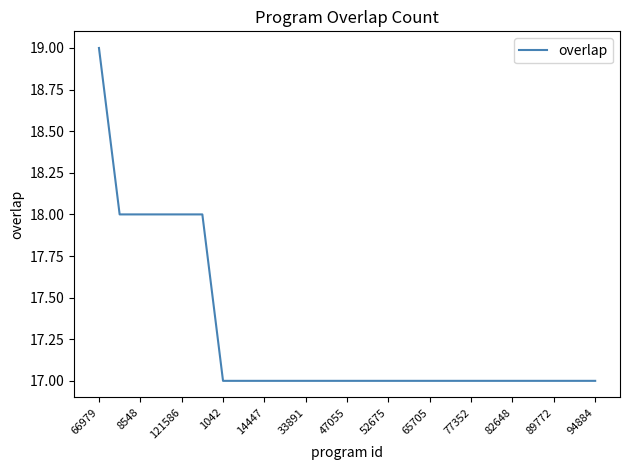

What is the greatest value displayed?

19